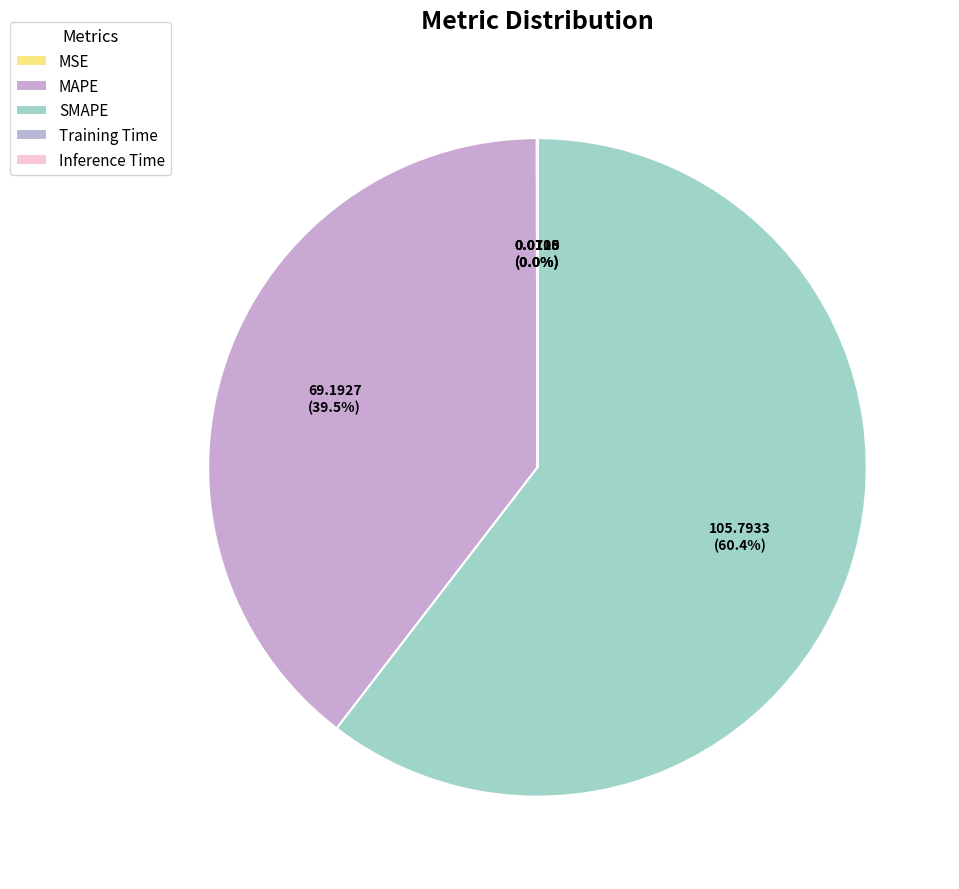

Combined, what portion of the pie is SMAPE and Inference Time?

60.4%